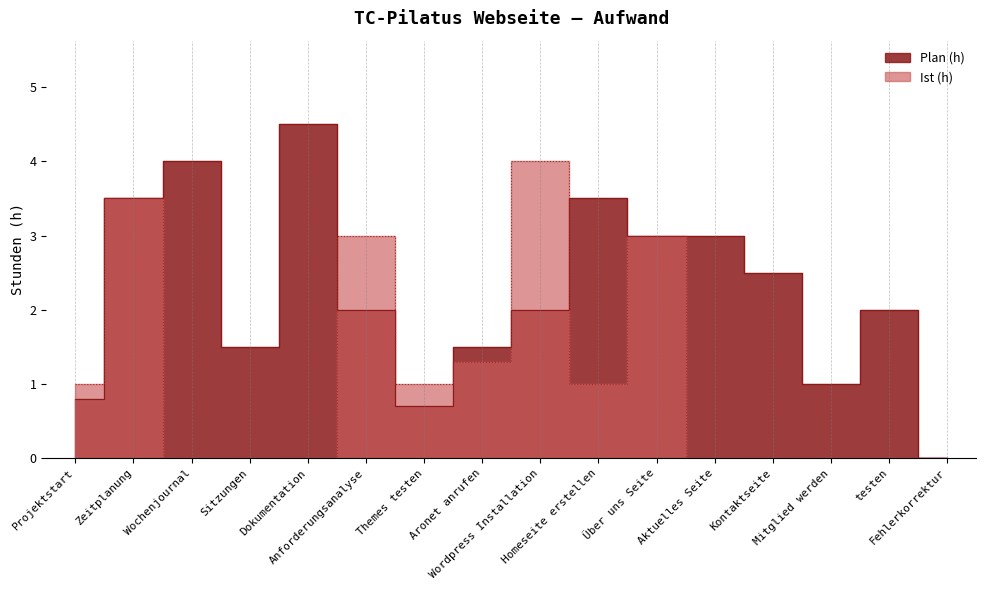

At Aktuelles Seite, list the series in order from smallest to largest.

Ist (h), Plan (h)